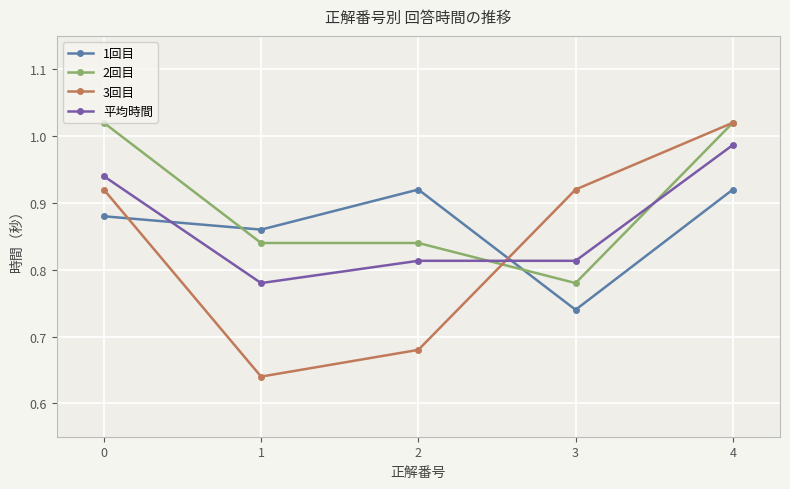

Between 1 and 2, which series saw the biggest shift?

1回目